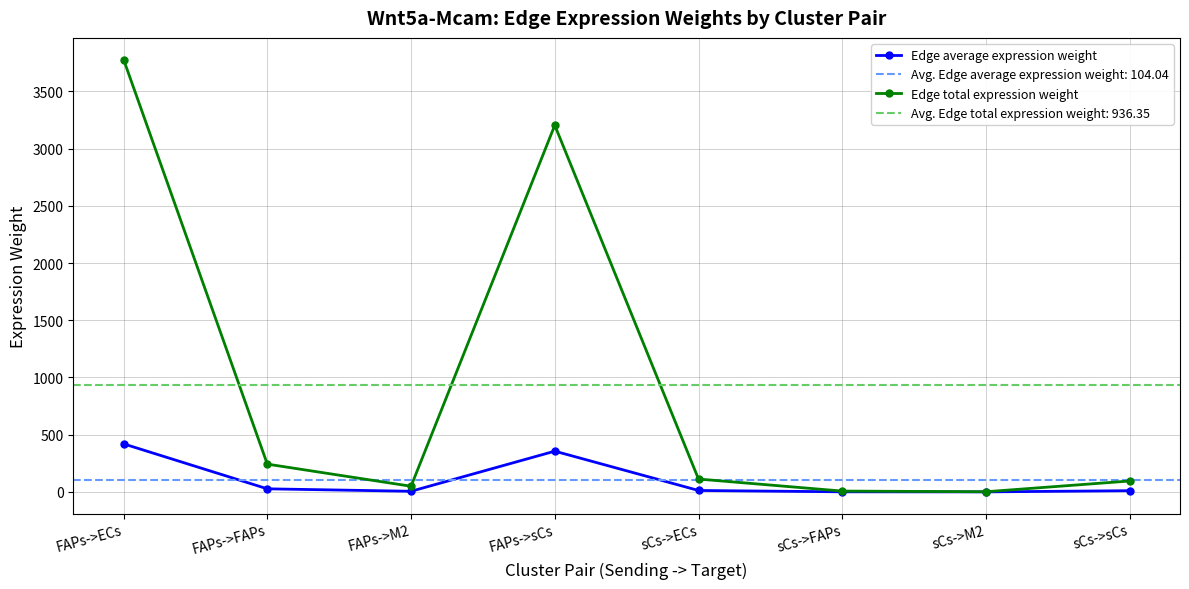

What is the difference between the maximum and second lowest values in the Edge total expression weight series?

3771.1